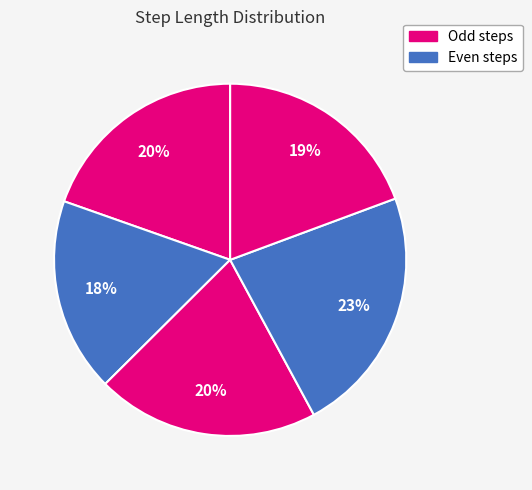

To the nearest percent, what is the average slice percentage?

20%